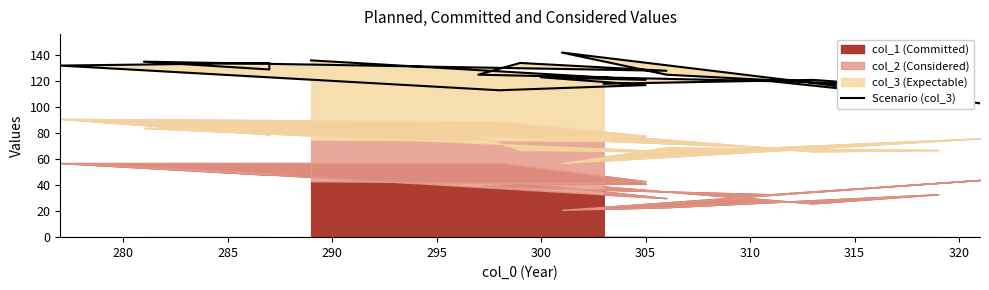

Reading left to right, transcribe all the data shown in this chart.

118	121	114	125	142	103	120	125	134	128	135	129	134	132	113	117	123	121	136